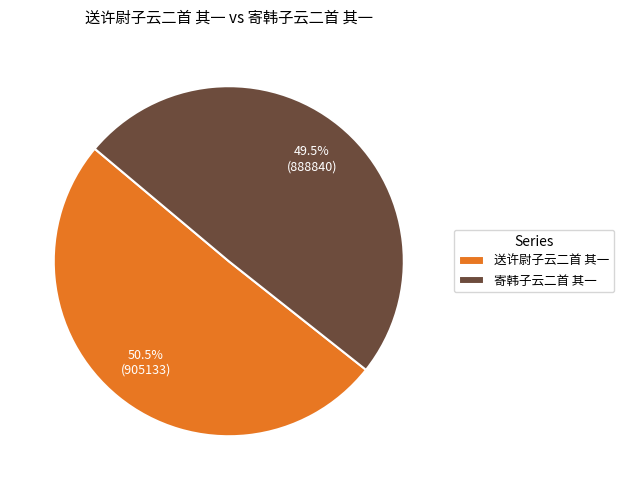

Which slice is the smallest?

寄韩子云二首 其一